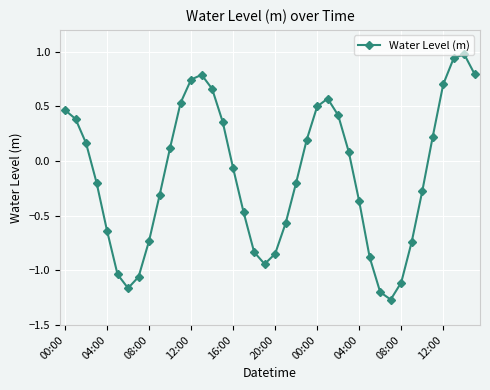

How many interior local peaks (higher than both neighbors) does the data have?

3